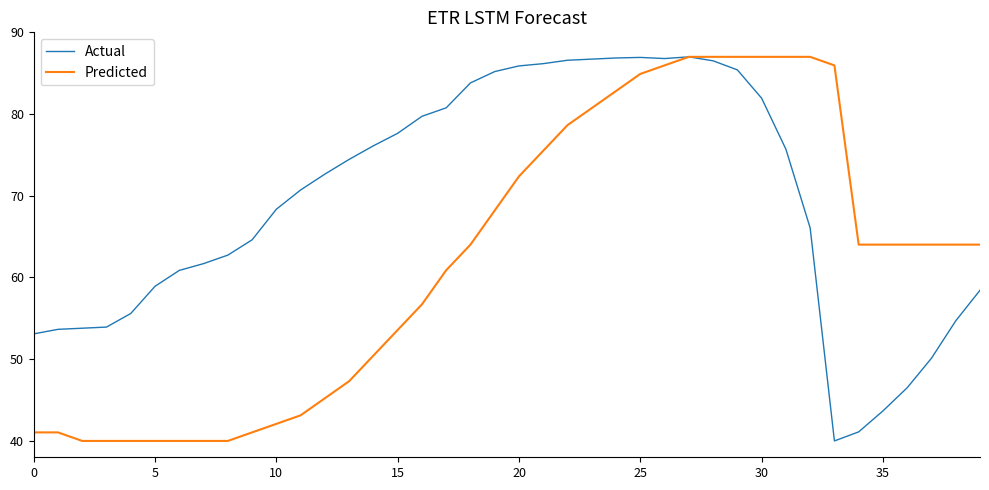

What is the greatest value displayed?

87.0